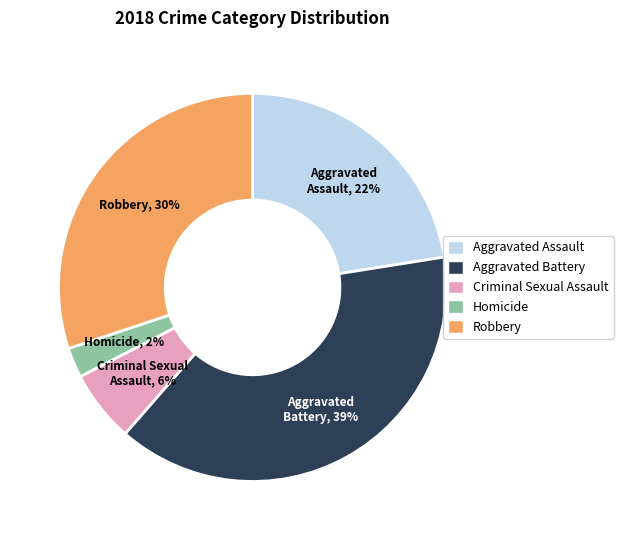

Combined, do Aggravated Assault and Robbery account for over 50%?

Yes